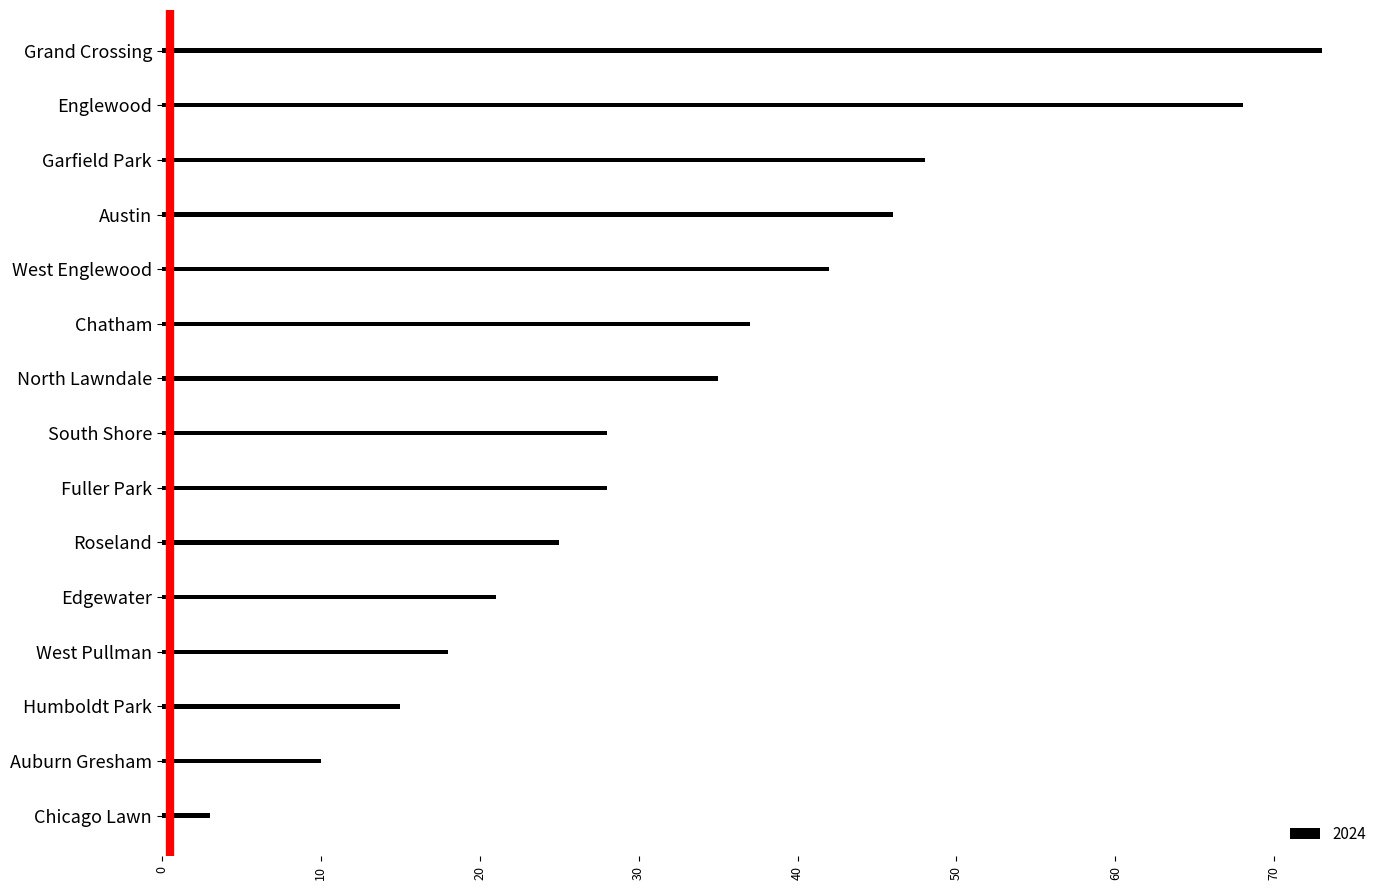

Which has a higher value, Chatham or Chicago Lawn?

Chatham